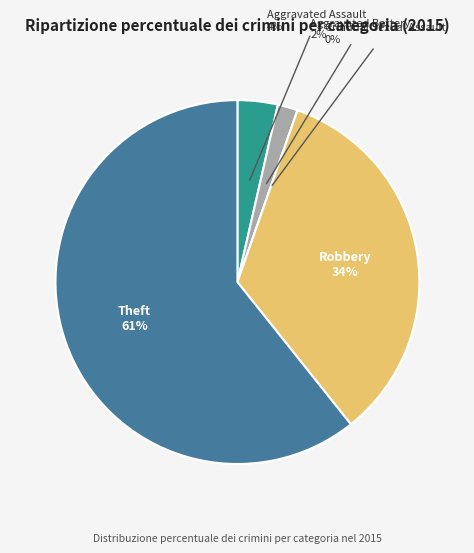

Rank the categories by value from highest to lowest.

Theft, Robbery, Aggravated Assault, Aggravated Battery, Criminal Sexual Assault